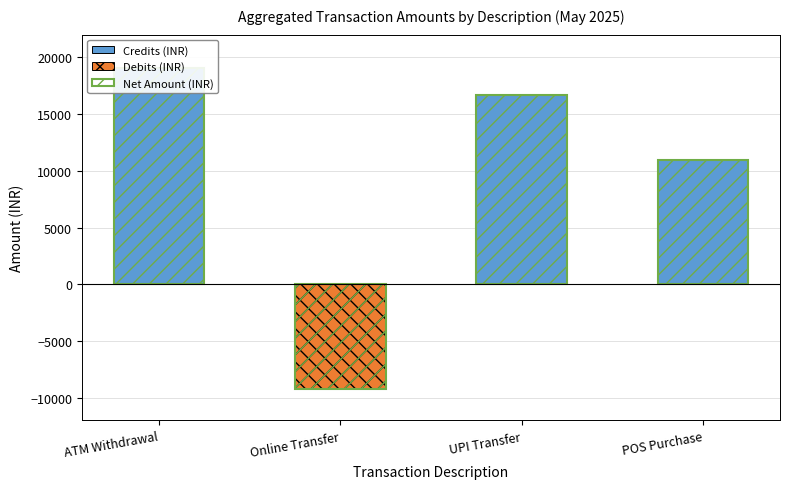

What are all the series names shown in the legend?

Credits (INR), Debits (INR), Net Amount (INR)